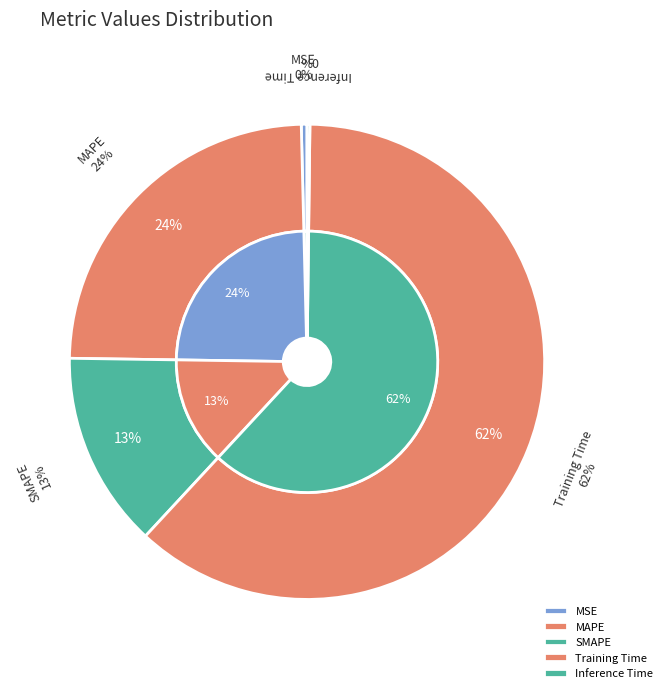

Do Inference Time and MSE together represent more than half of the pie?

No